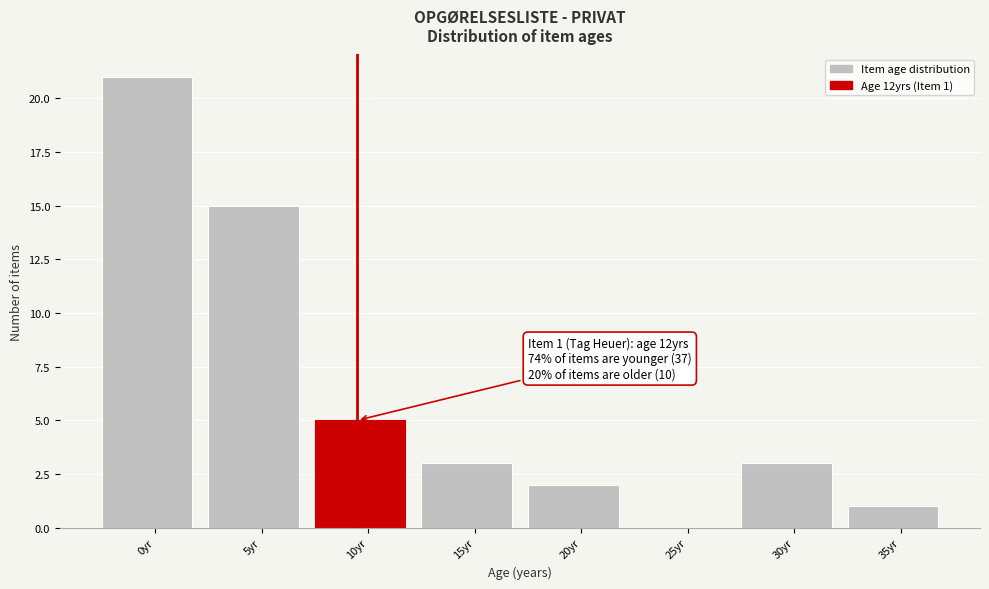

Reading right to left, transcribe all the data shown in this chart.

35yr=1	30yr=3	25yr=0	20yr=2	15yr=3	10yr=5	5yr=15	0yr=21